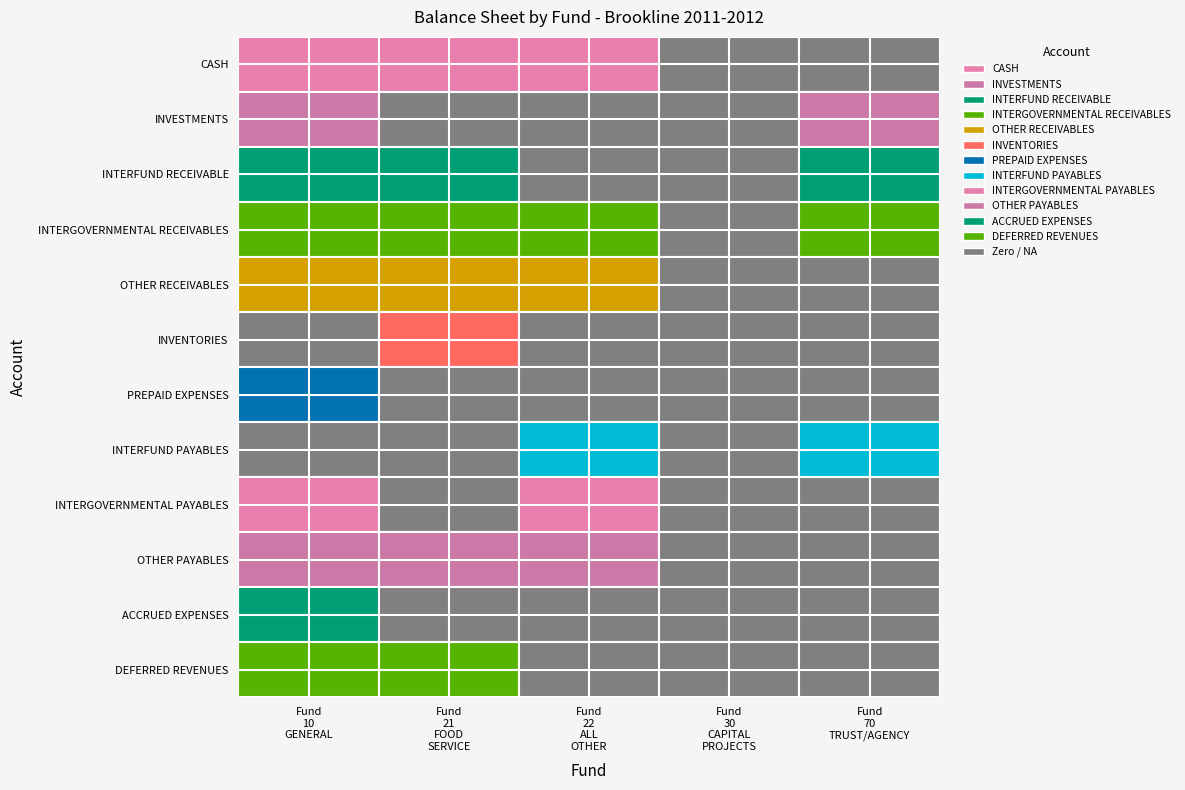

Which series has the largest range (max minus min)?

CASH